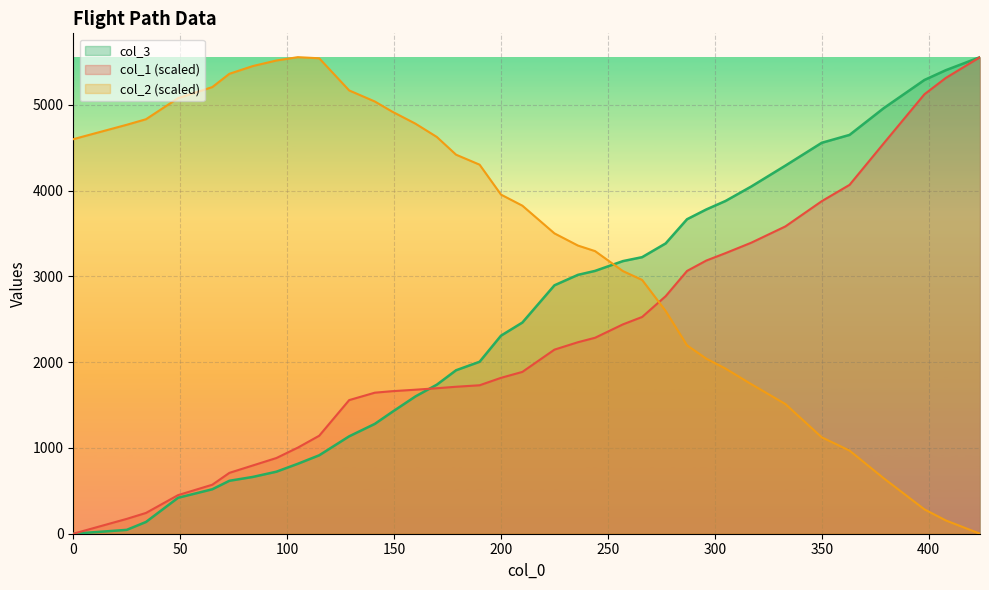

What is the sum of the col_3 values at 408 and 200?

7710.0